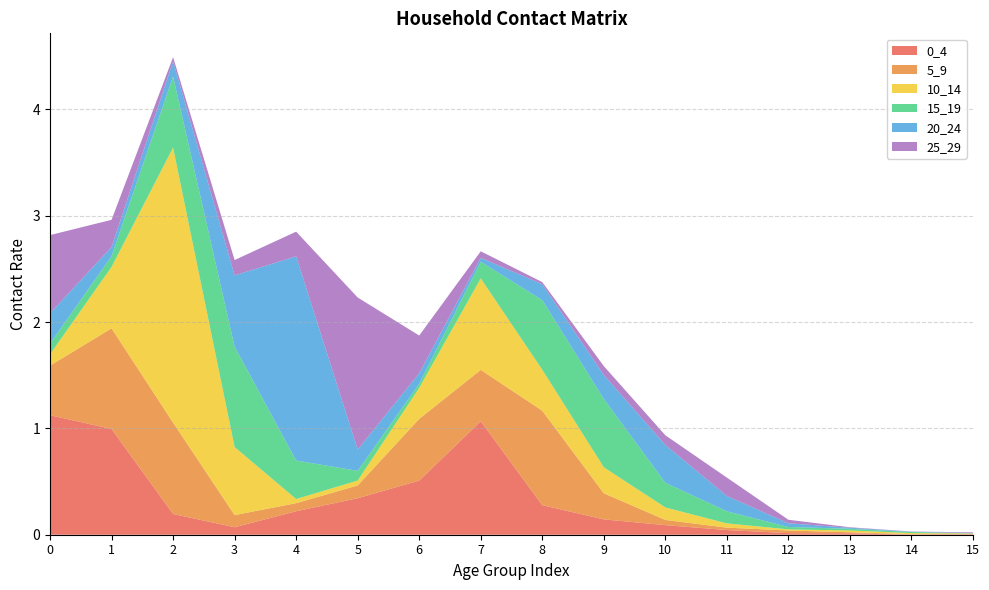

Reading right to left, what are all the values shown in this chart?

0_4: 0.0	0.0	0.0	0.0	0.0	0.1	0.1	0.3	1.1	0.5	0.3	0.2	0.1	0.2	1.0	1.1
5_9: 0.0	0.0	0.0	0.0	0.0	0.0	0.2	0.9	0.5	0.6	0.1	0.1	0.1	0.9	0.9	0.5
10_14: 0.0	0.0	0.0	0.0	0.0	0.1	0.2	0.4	0.9	0.3	0.0	0.0	0.6	2.6	0.6	0.1
15_19: 0.0	0.0	0.0	0.0	0.1	0.2	0.6	0.7	0.2	0.0	0.1	0.4	0.9	0.7	0.1	0.1
20_24: 0.0	0.0	0.0	0.0	0.1	0.4	0.2	0.1	0.0	0.1	0.2	1.9	0.7	0.1	0.1	0.3
25_29: 0.0	0.0	0.0	0.0	0.2	0.1	0.1	0.0	0.1	0.4	1.4	0.2	0.1	0.0	0.3	0.7